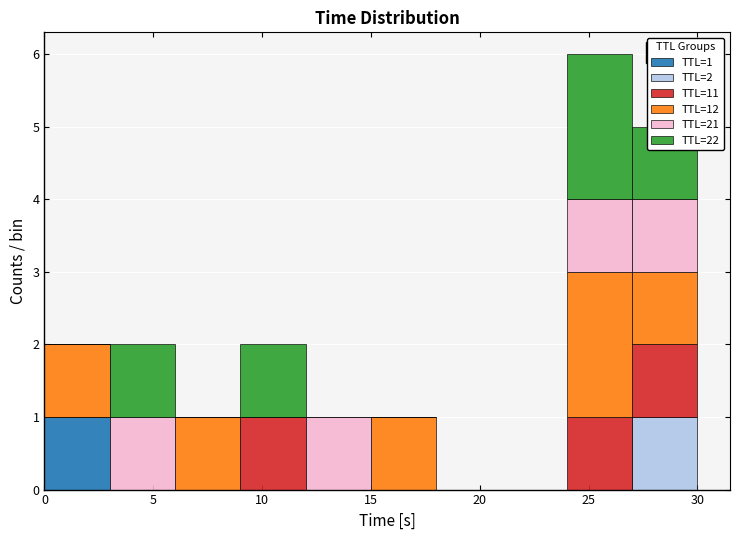

Which range on the x-axis has the tallest stacked bar (by total height)?

24 to 27